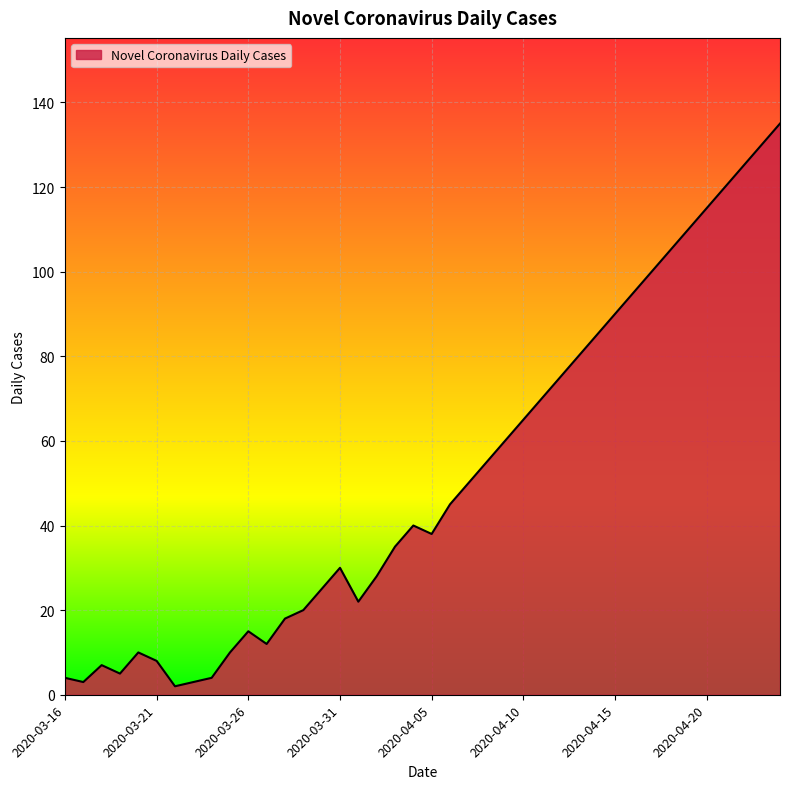

True or false: the data has more than 2 interior local peaks.

True